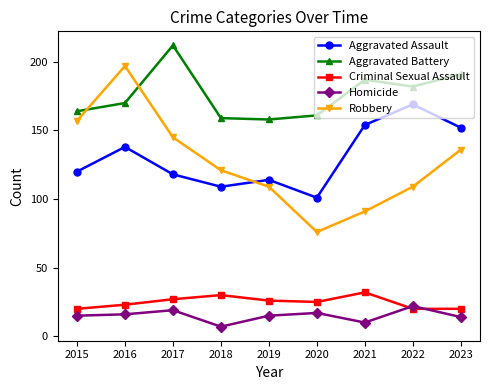

Is the value of Homicide at 2017 greater than the value of Aggravated Assault at 2018?

No